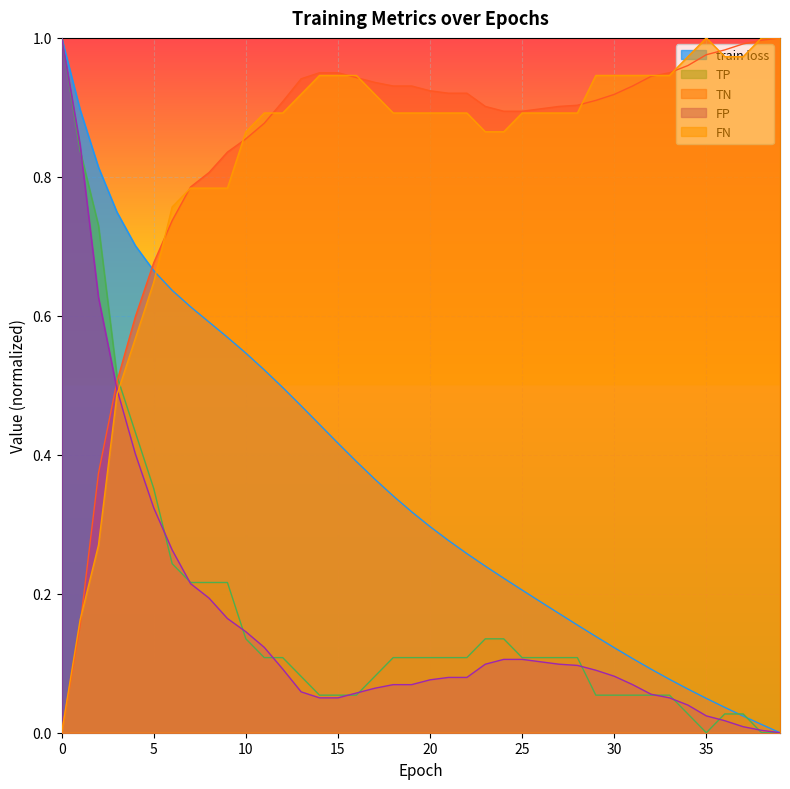

What is the difference between the TN values at 37 and 11?

0.1